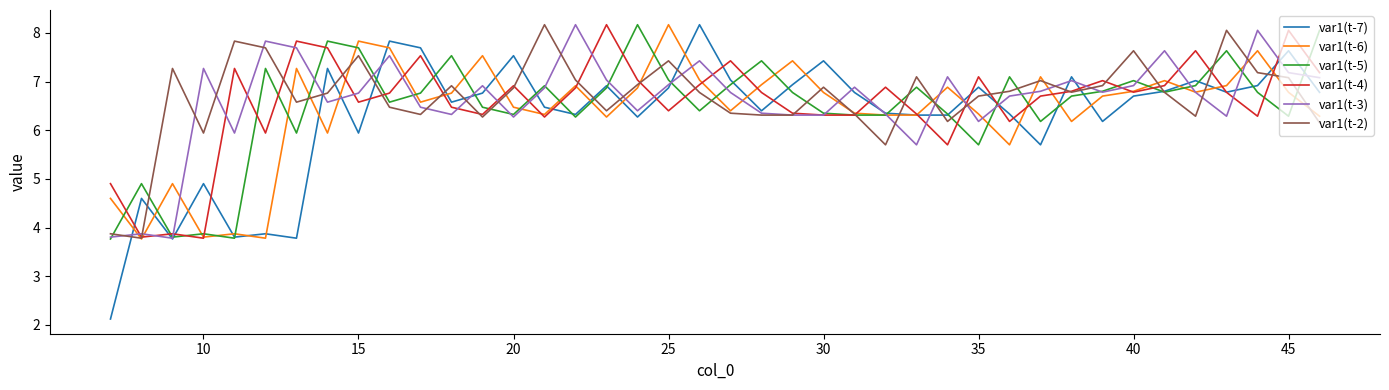

What is the greatest value displayed?

8.2